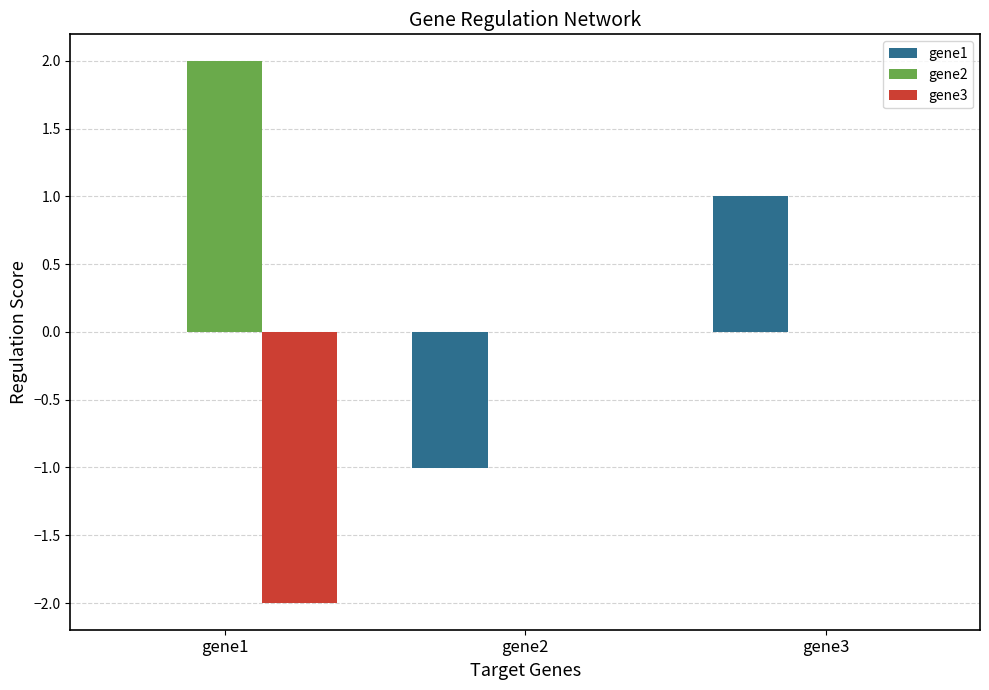

Does the chart contain stacked bars?

No